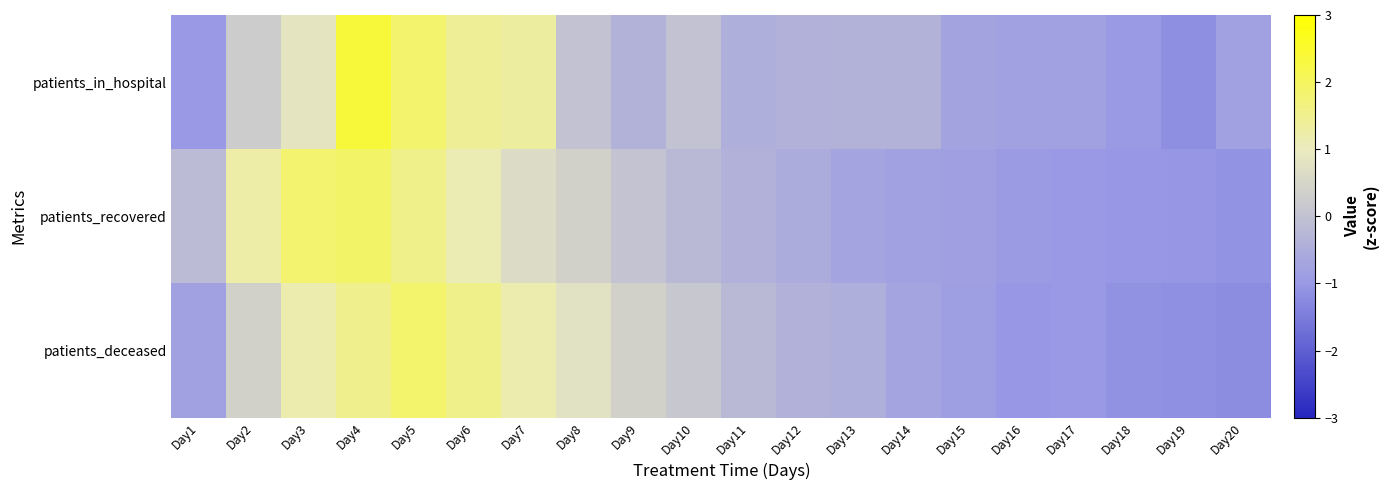

At which category is the sum across all series the highest?

Day4